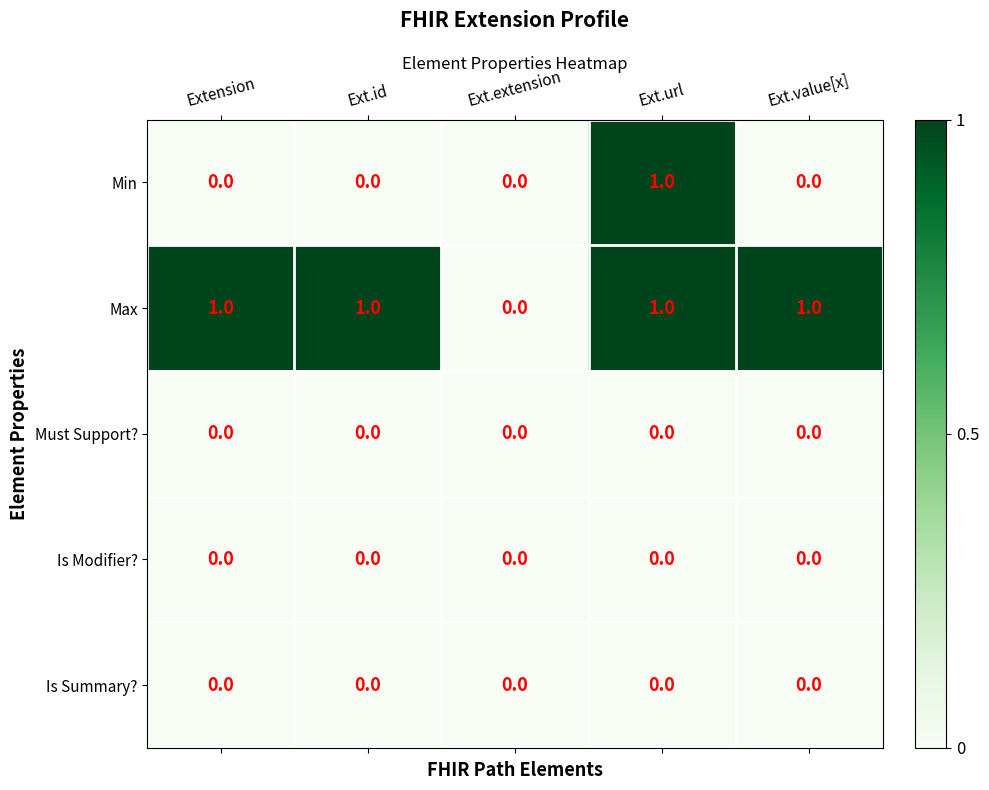

Count the number of data series in this chart.

5